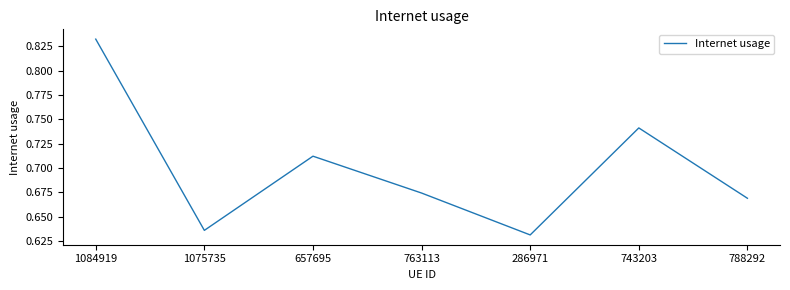

Is it true that the value at 1084919 is 0.5?

False